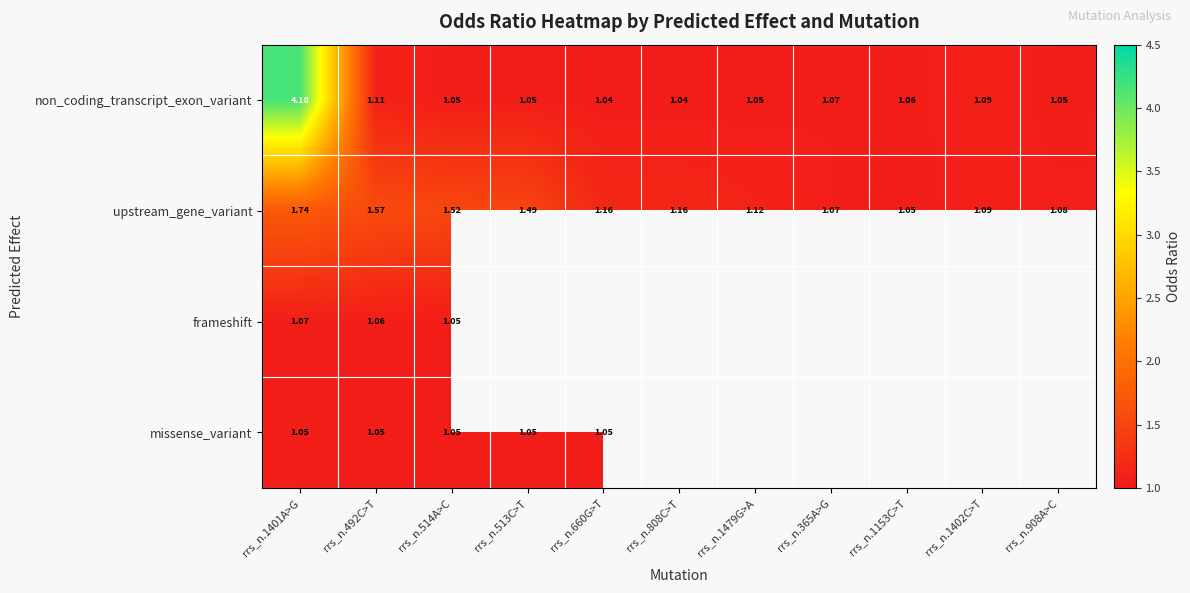

Is it true that upstream_gene_variant equals 1.1 at rrs_n.1402C>T?

True